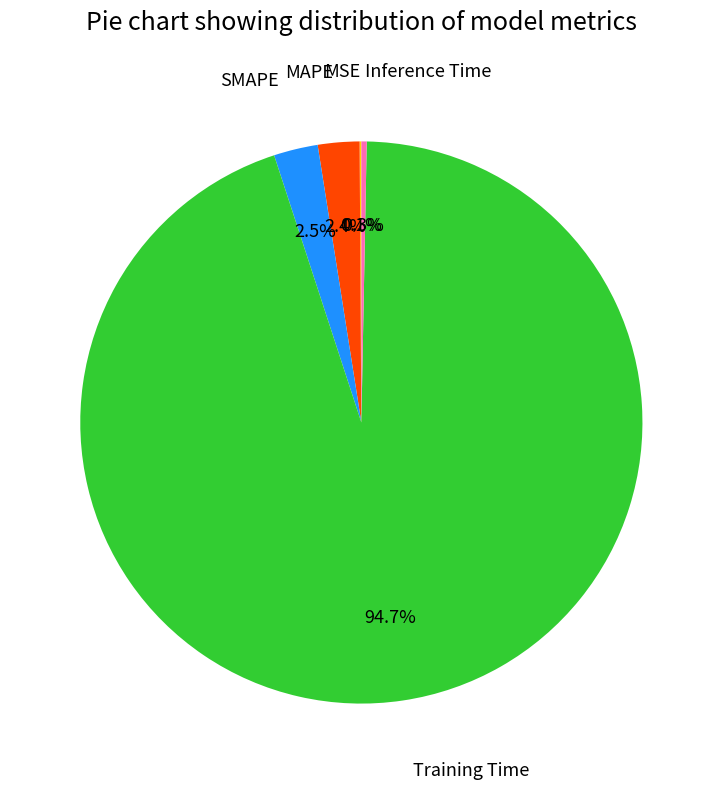

Is there a majority slice in this chart?

Yes